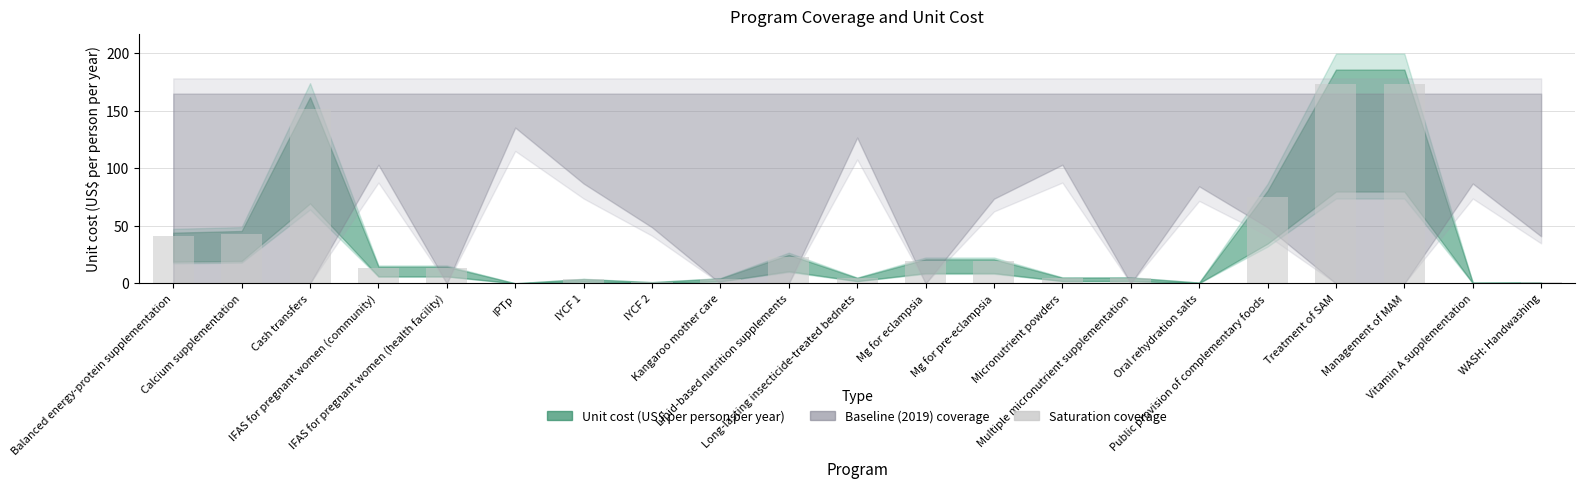

What is the sum of all values?

772.8